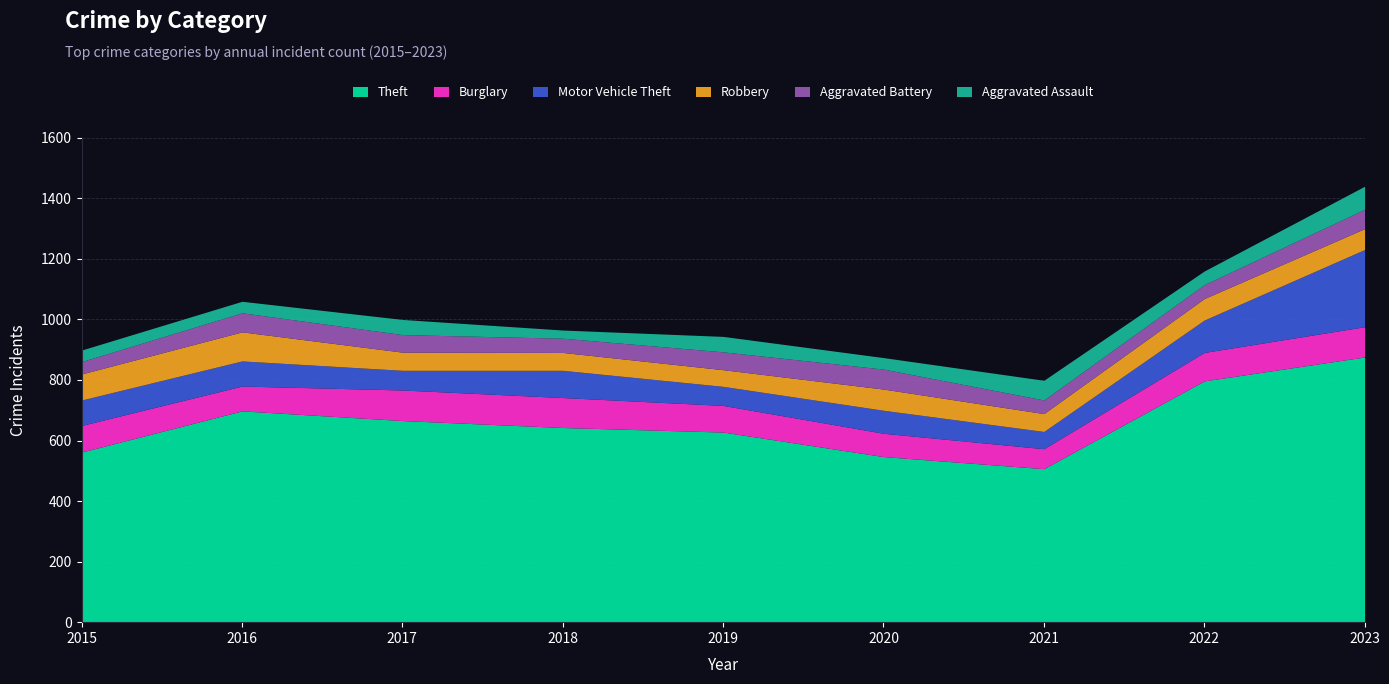

Reading left to right, list all the values displayed in this chart.

Theft: 2015=562	2016=698	2017=666	2018=643	2019=628	2020=547	2021=507	2022=797	2023=876
Burglary: 2015=88	2016=82	2017=101	2018=99	2019=88	2020=77	2021=66	2022=94	2023=100
Motor Vehicle Theft: 2015=84	2016=83	2017=65	2018=90	2019=63	2020=76	2021=57	2022=107	2023=255
Robbery: 2015=86	2016=96	2017=60	2018=59	2019=55	2020=70	2021=59	2022=71	2023=69
Aggravated Battery: 2015=41	2016=63	2017=58	2018=47	2019=59	2020=66	2021=45	2022=46	2023=64
Aggravated Assault: 2015=38	2016=38	2017=50	2018=27	2019=51	2020=38	2021=65	2022=45	2023=76